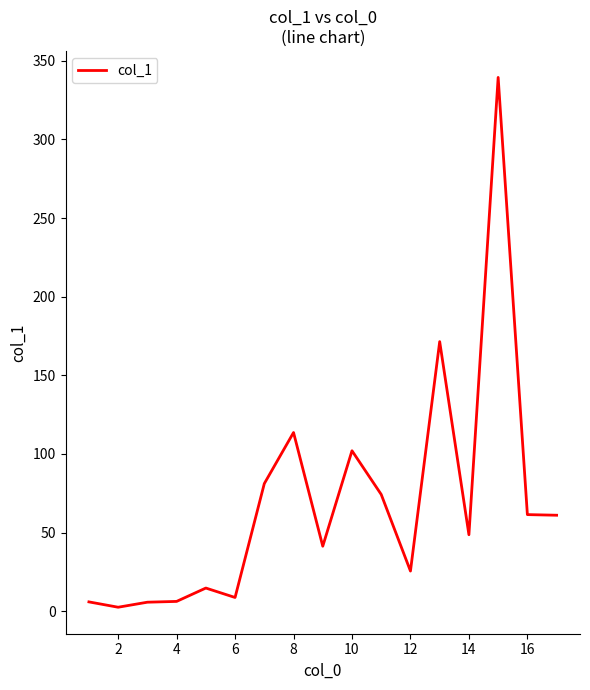

What is the difference between the maximum and minimum values?

336.9